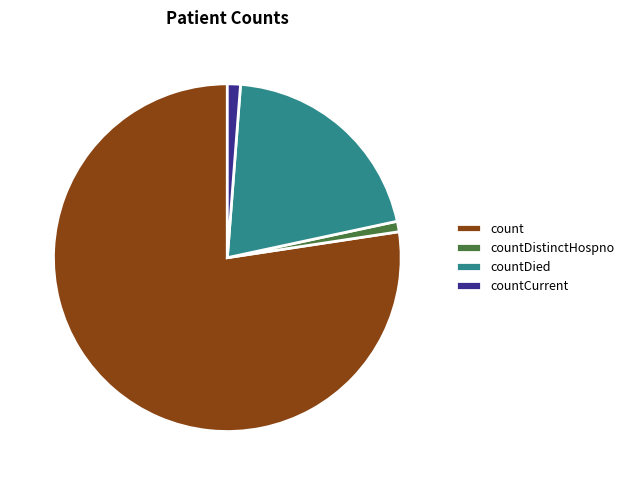

How many segments does this pie chart have?

4